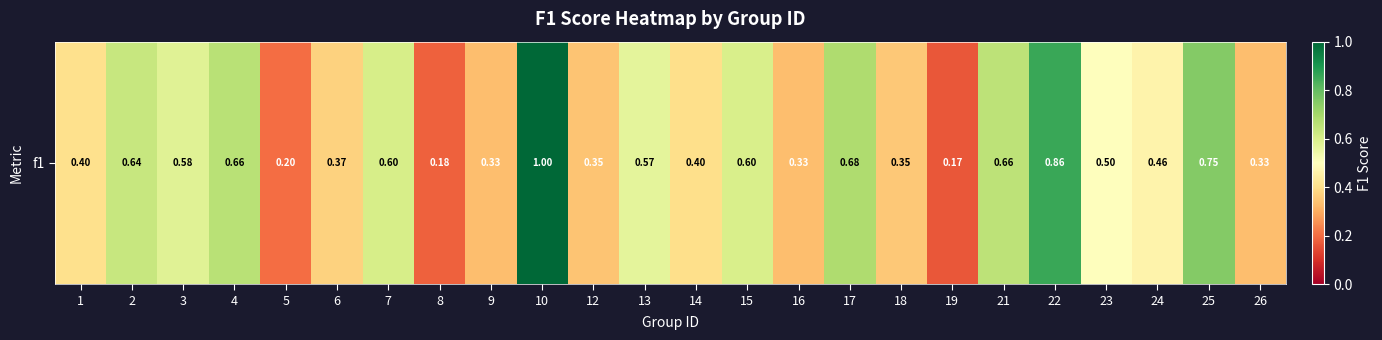

The chart shows a value of 0.7 at 17. True or false?

True